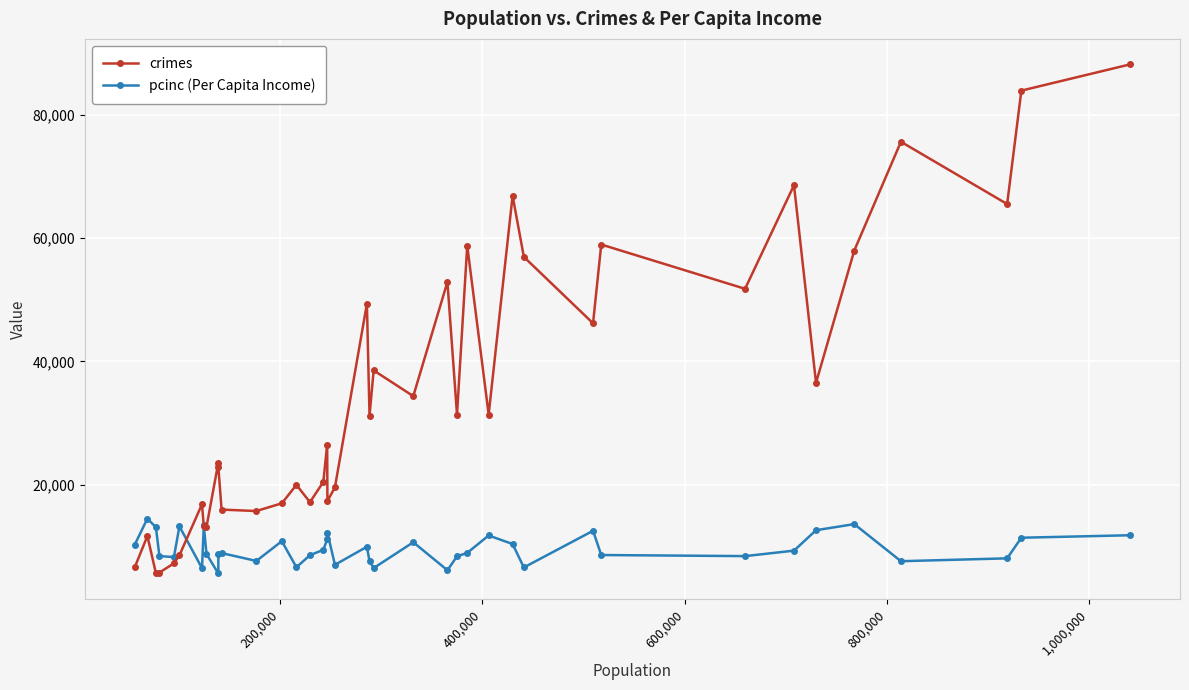

True or false: crimes has more than 0 points higher than both neighbors.

True